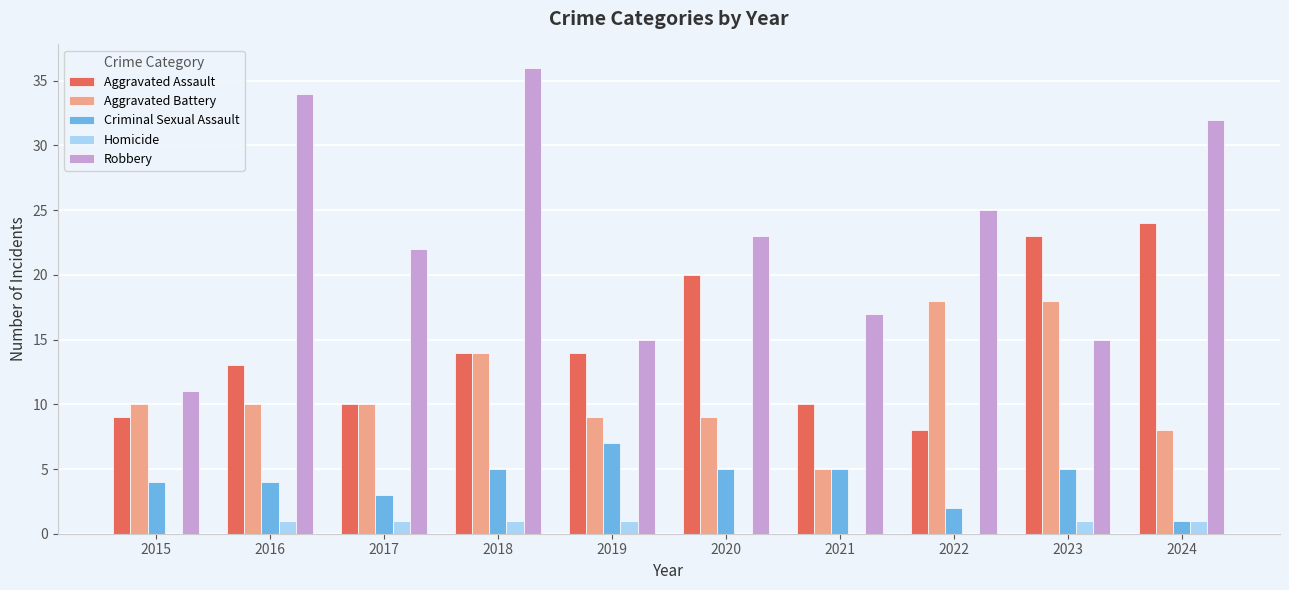

Is it true that Aggravated Battery equals 10 at 2015?

True